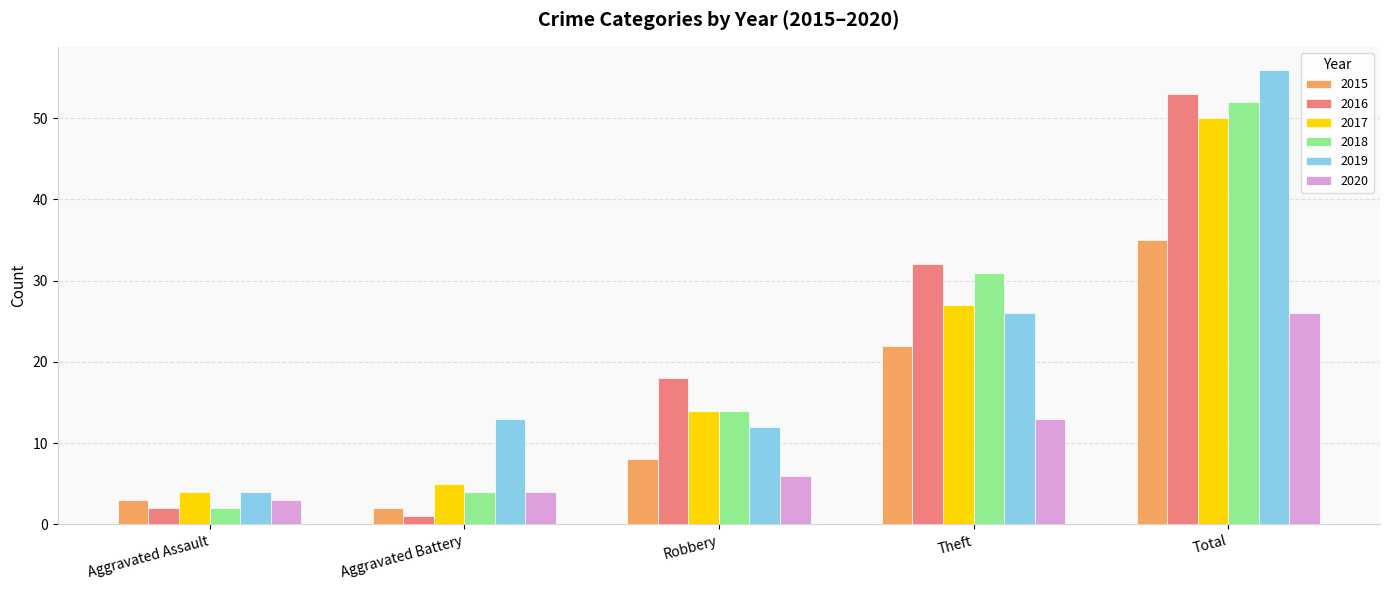

Read the 2020 value at Total.

26